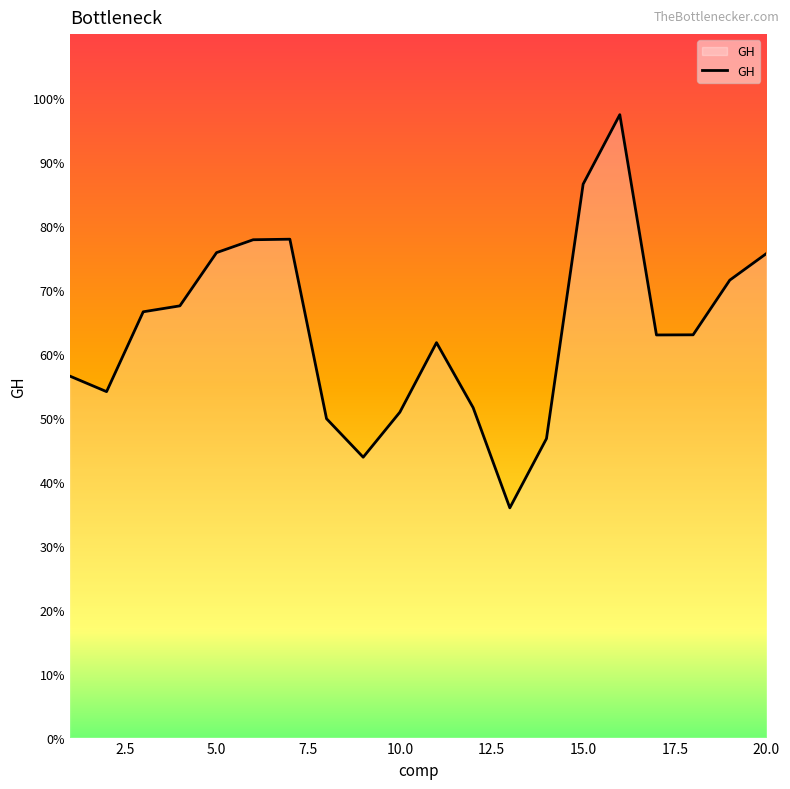

Is this an area chart (filled region under the line)?

Yes